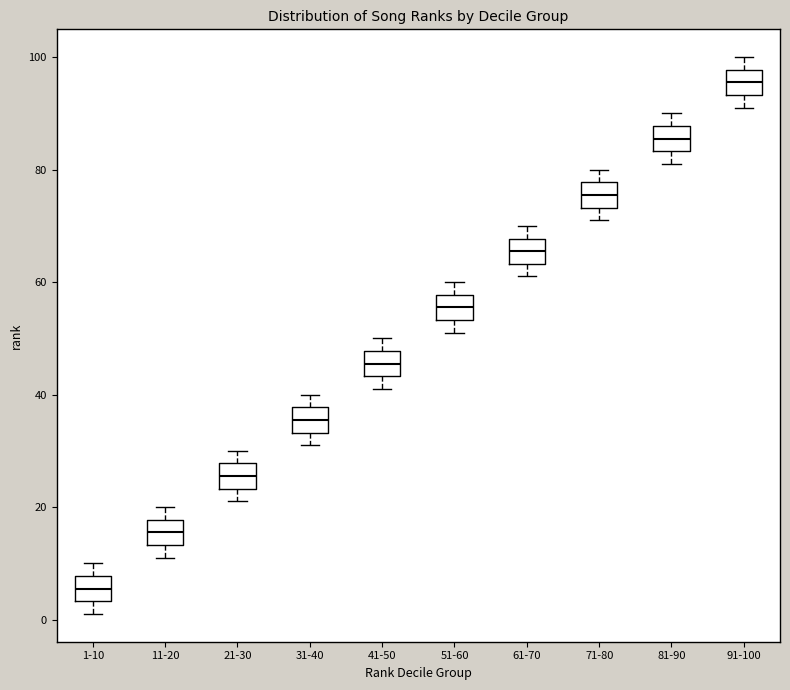

Reading left to right, read every box against the y-axis: the position of its median line, the range the box covers, and the ends of its whiskers. The values are not printed on the chart, so give them approximately, as read against the axis.

1-10: median 6, box 4 to 8, whiskers 2 to 10
11-20: median 16, box 14 to 18, whiskers 12 to 20
21-30: median 26, box 24 to 28, whiskers 22 to 30
31-40: median 36, box 34 to 38, whiskers 32 to 40
41-50: median 46, box 44 to 48, whiskers 42 to 50
51-60: median 56, box 54 to 58, whiskers 52 to 60
61-70: median 66, box 64 to 68, whiskers 62 to 70
71-80: median 76, box 74 to 78, whiskers 72 to 80
81-90: median 86, box 84 to 88, whiskers 82 to 90
91-100: median 96, box 94 to 98, whiskers 92 to 100